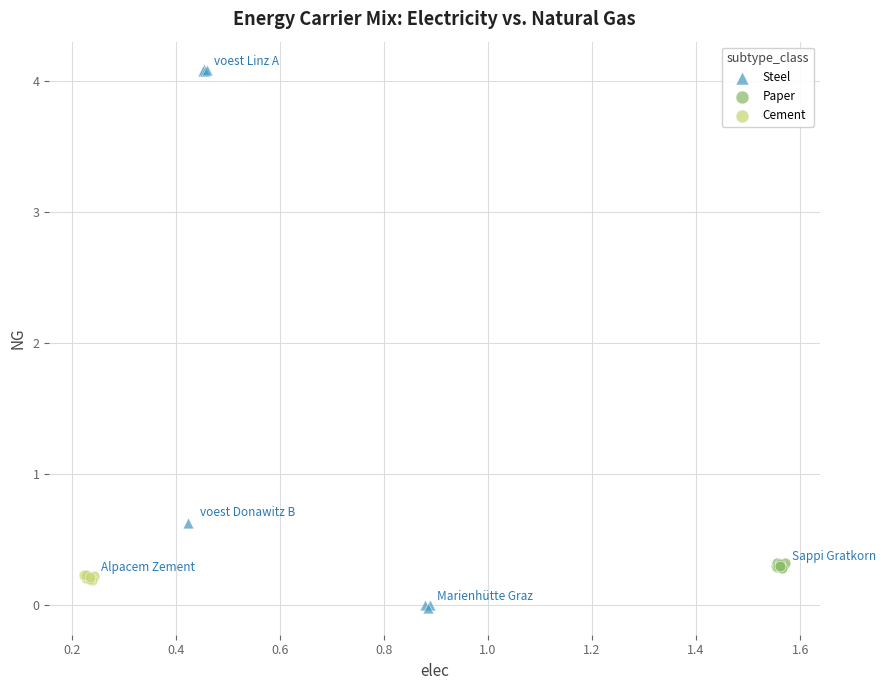

Which series contains the highest Y value?

Steel